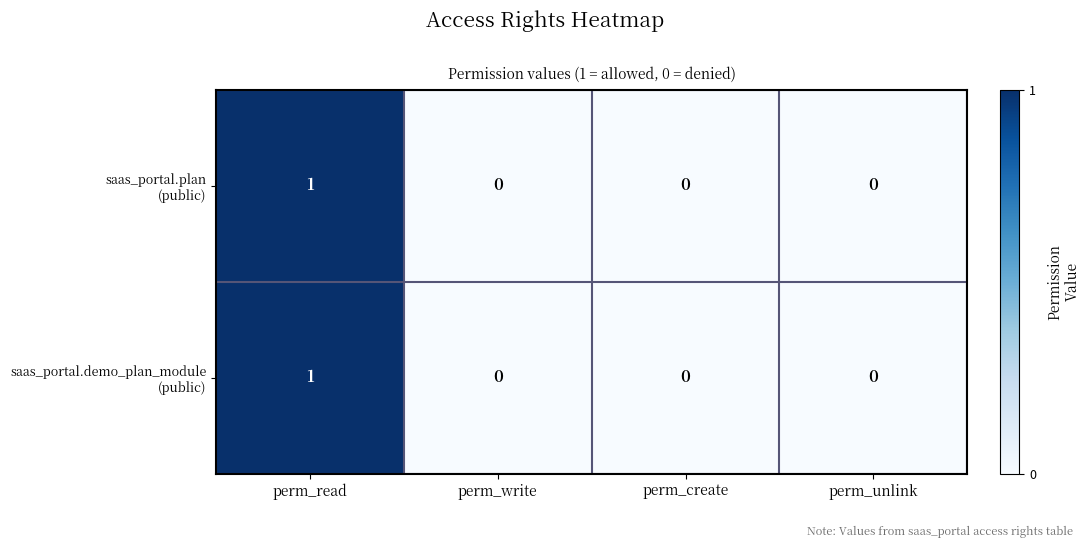

At which category is the sum across all series the highest?

perm_read